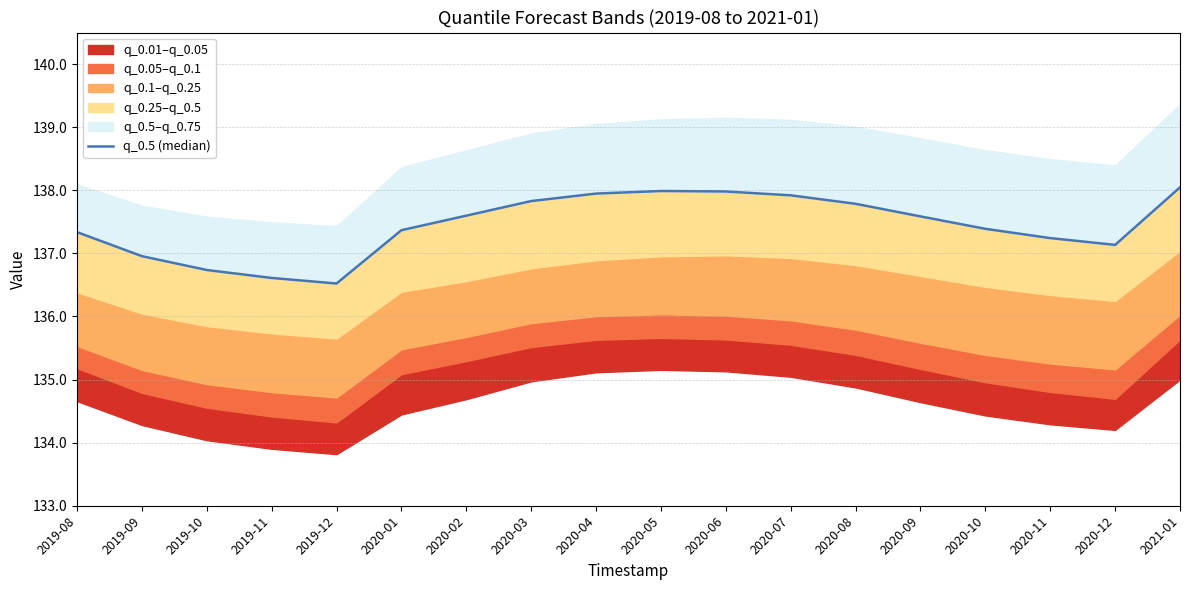

At which label does the data first exceed 137?

2019-08